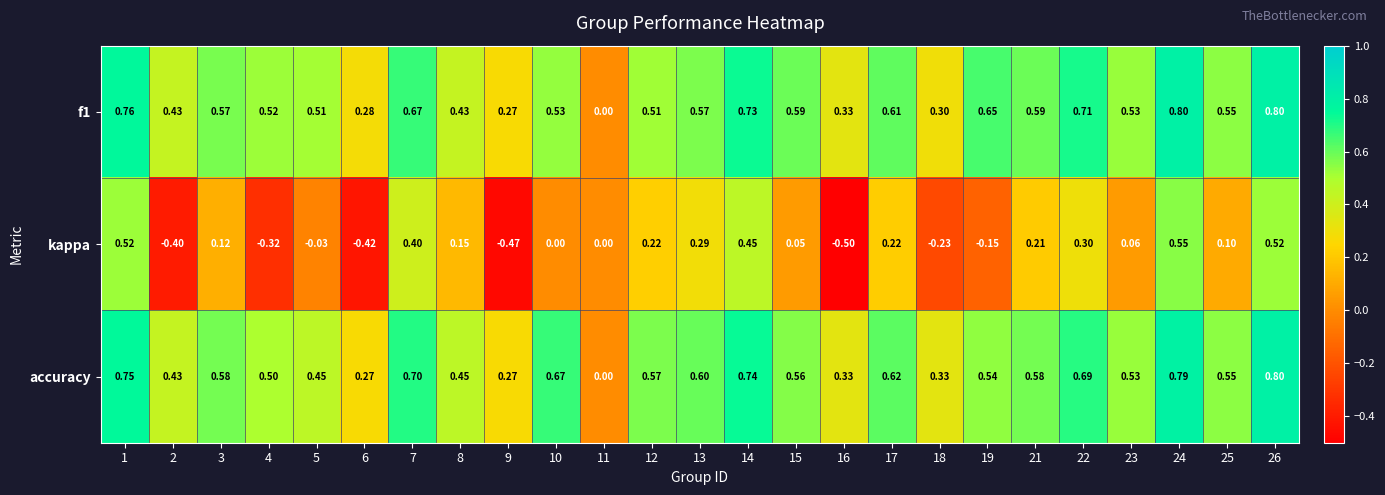

Which series has the largest range (max minus min)?

kappa